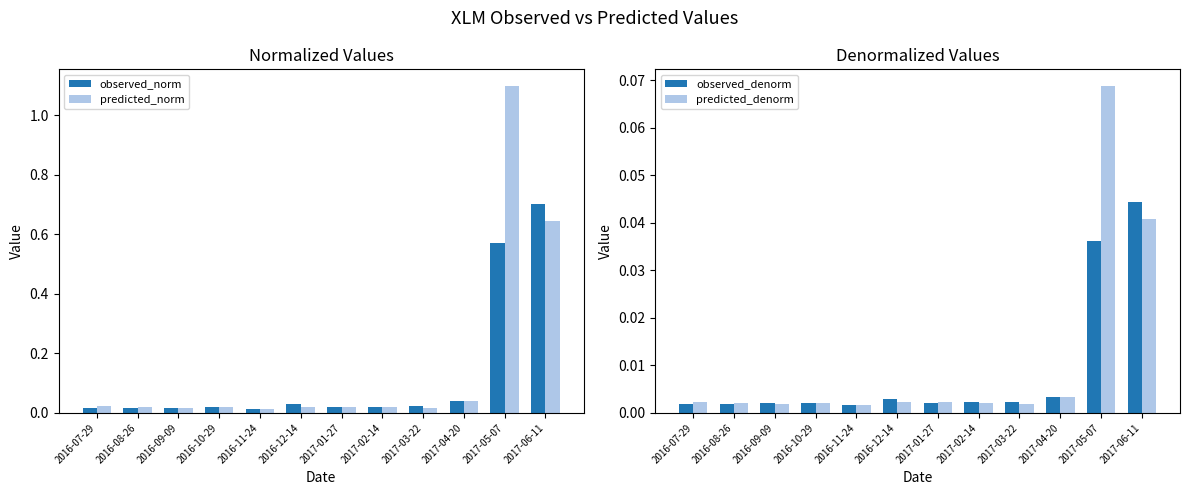

At which label does predicted_norm reach its minimum?

2016-11-24